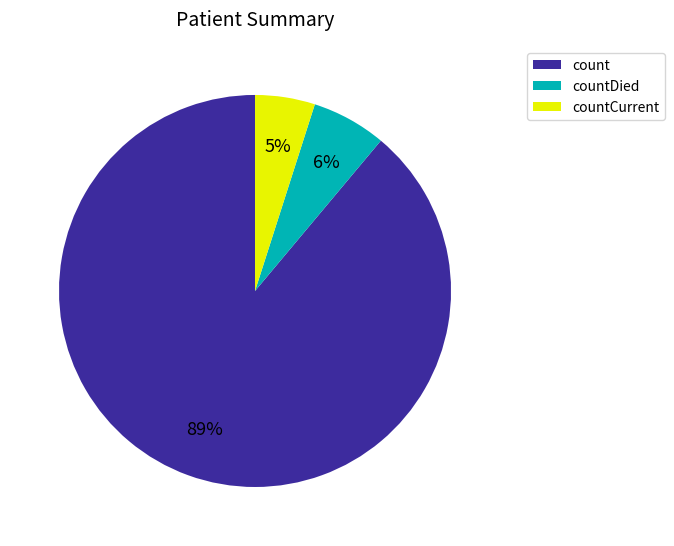

Between countDied and countCurrent, which is larger?

countDied